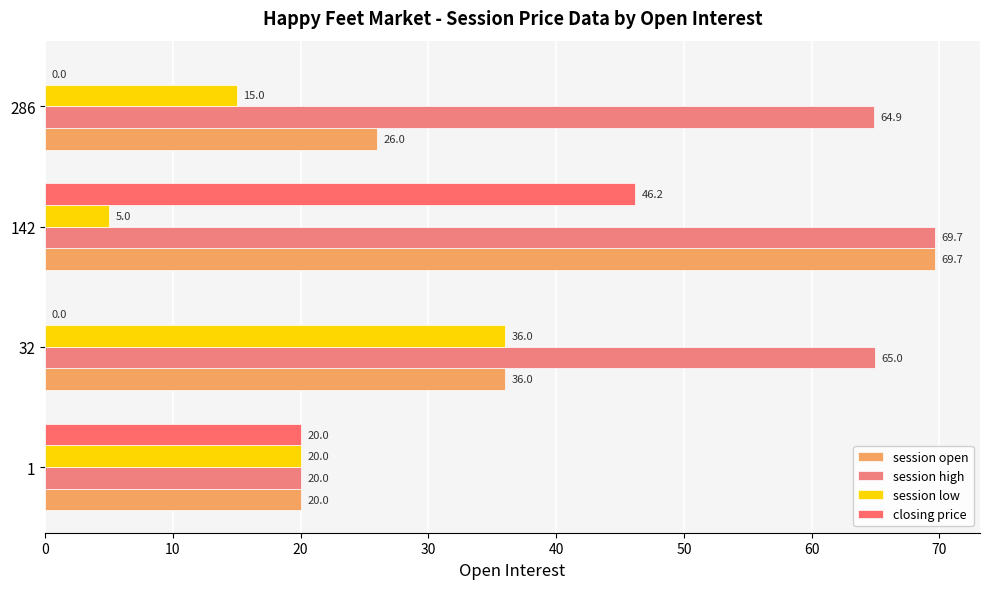

How many positive values does the closing price series have?

2